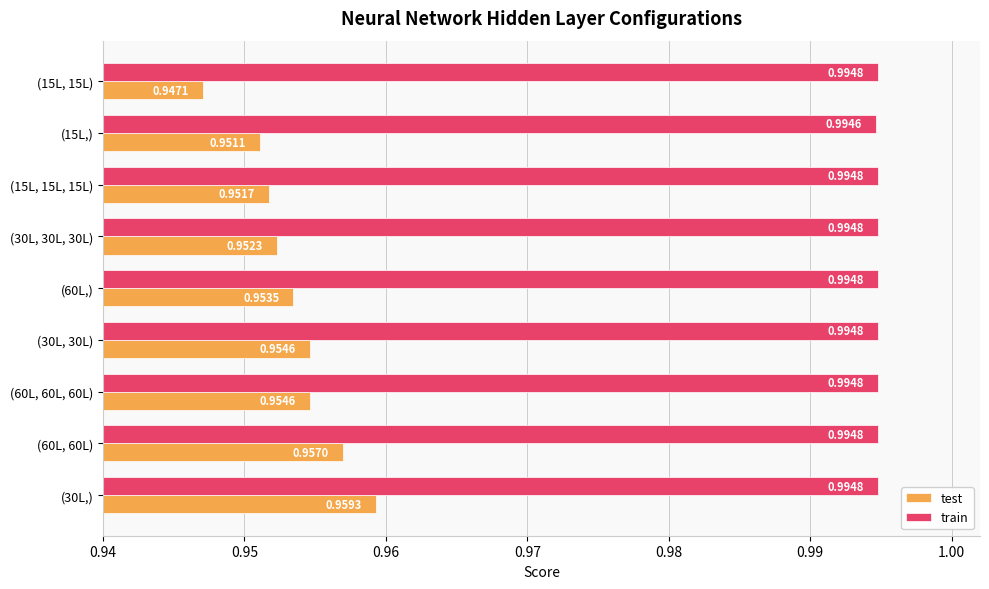

What is the sum of all train values?

9.0